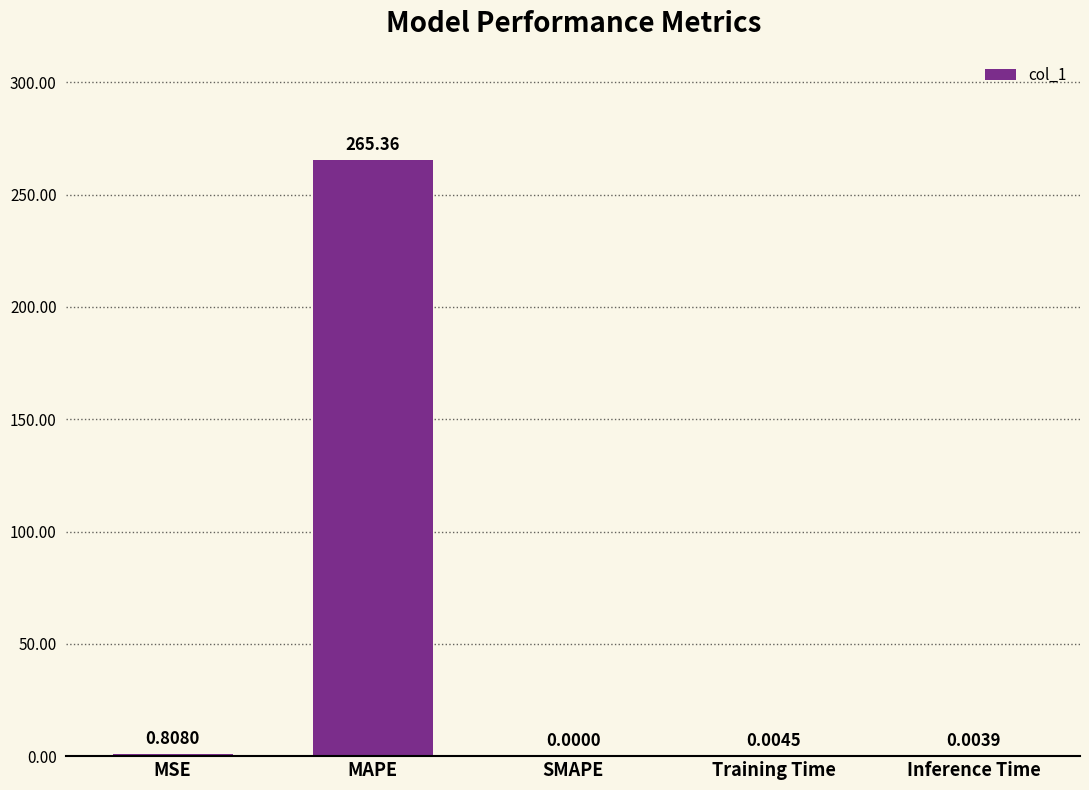

Does the chart contain stacked bars?

No